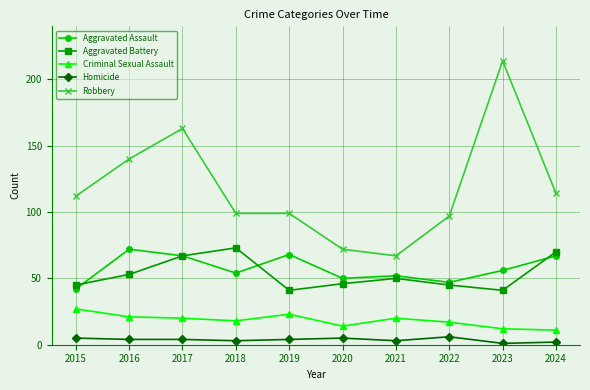

What is the difference between the highest and lowest values at 2022?

91